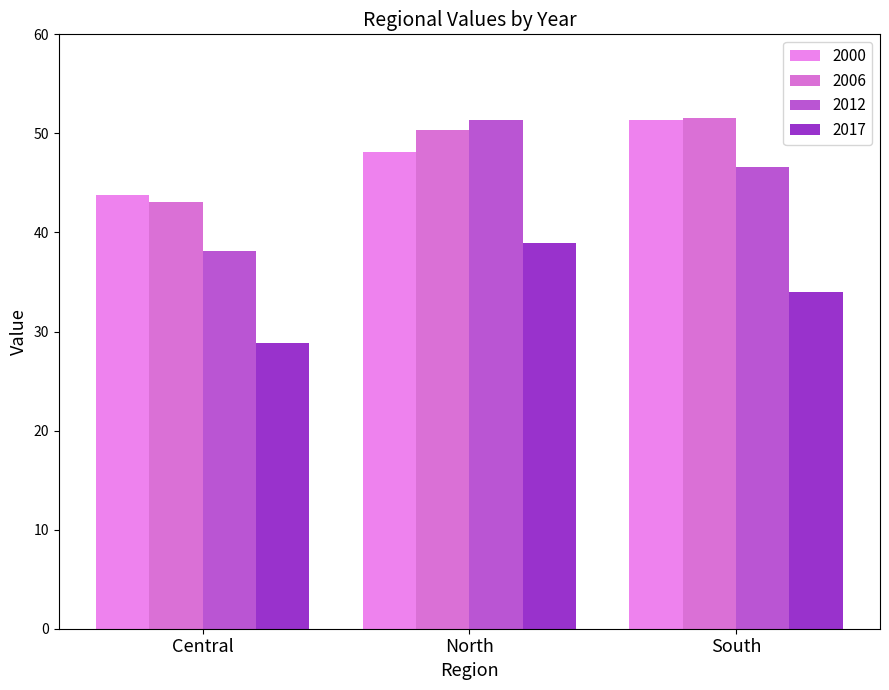

What is the total value across all series at Central?

153.8